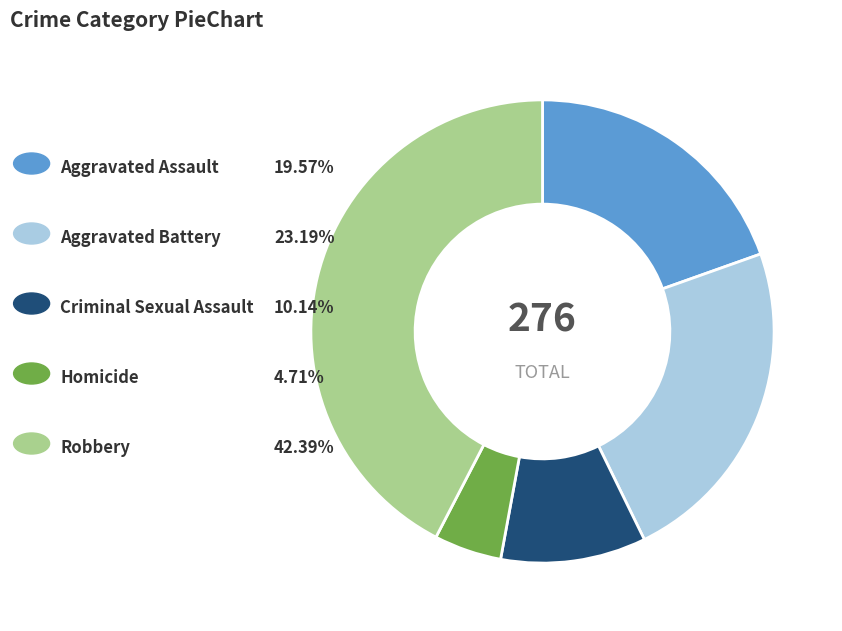

How many segments does this pie chart have?

5